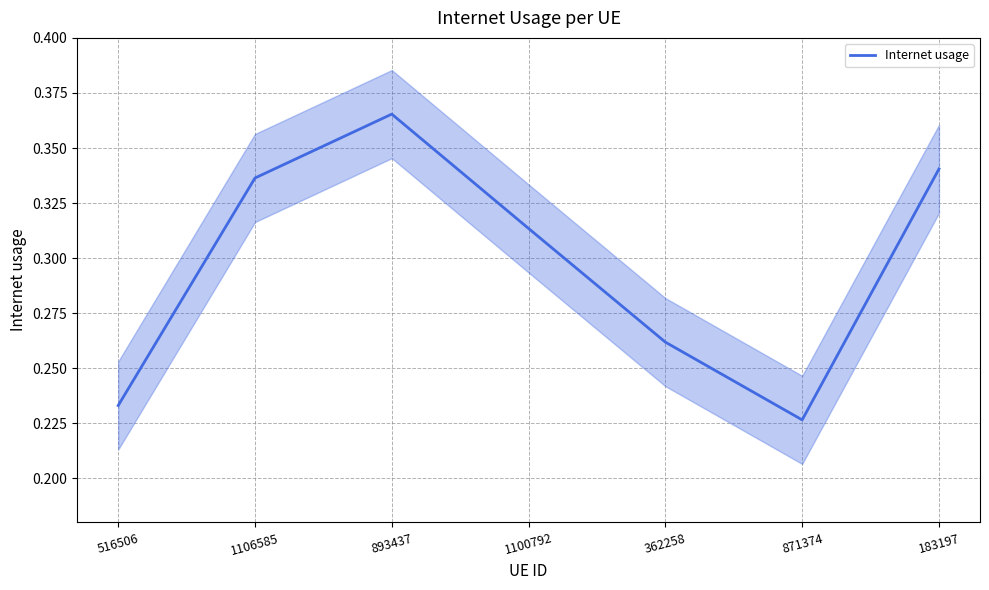

Which category has the highest value across all series?

893437